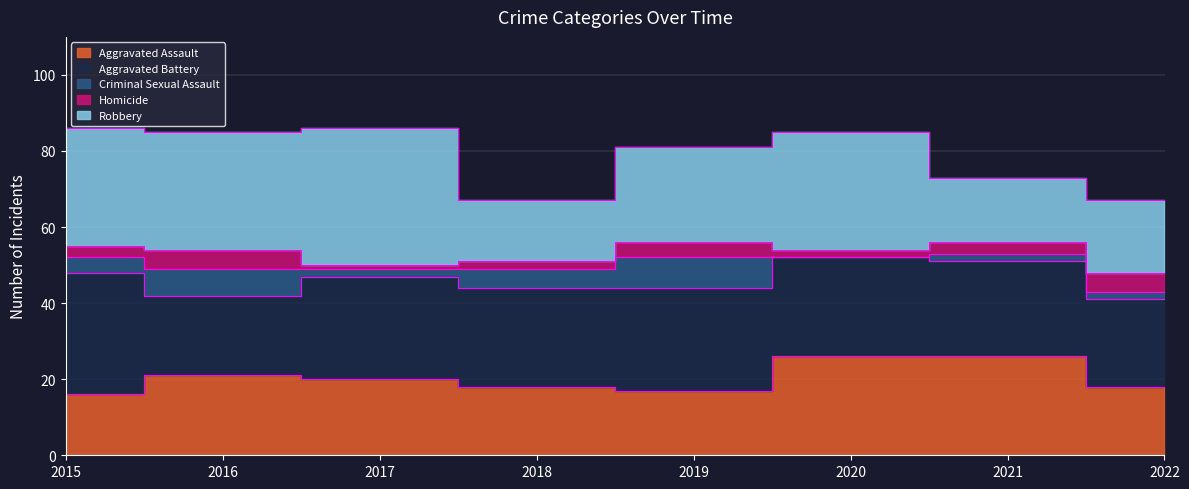

Is the value of Homicide at 2016 greater than the value of Aggravated Assault at 2021?

No